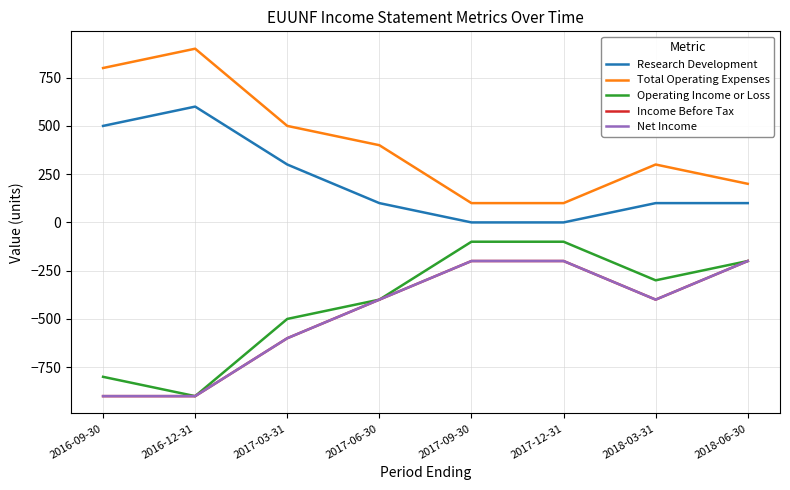

Which series changed the most between 2016-12-31 and 2017-06-30?

Research Development